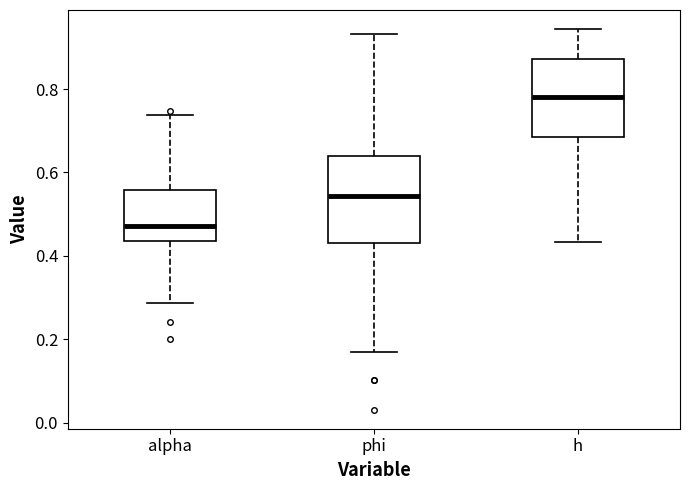

Reading left to right, transcribe this box plot: for each box, give where its median line is, the range the box spans, and where its two whiskers end, as read against the y-axis. The values are not printed on the chart, so give them approximately, as read against the axis.

alpha: median 0.48, box 0.44 to 0.56, whiskers 0.28 to 0.74
phi: median 0.54, box 0.42 to 0.64, whiskers 0.16 to 0.94
h: median 0.78, box 0.68 to 0.88, whiskers 0.44 to 0.94